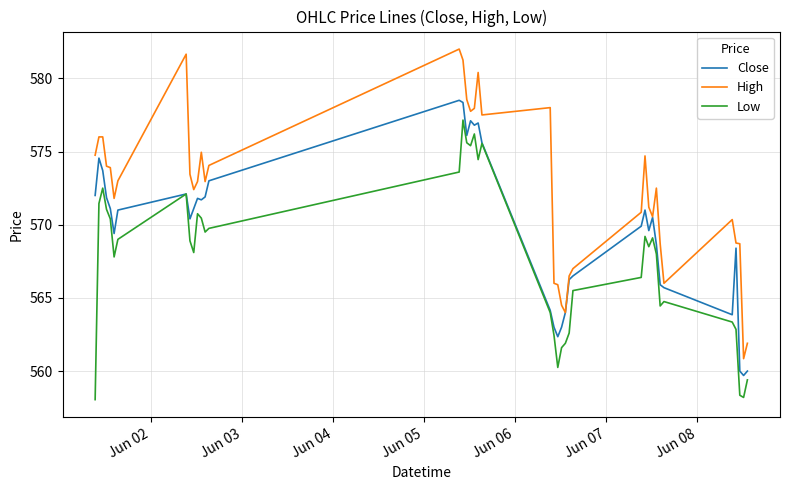

What is the sum of all High values?

22894.2